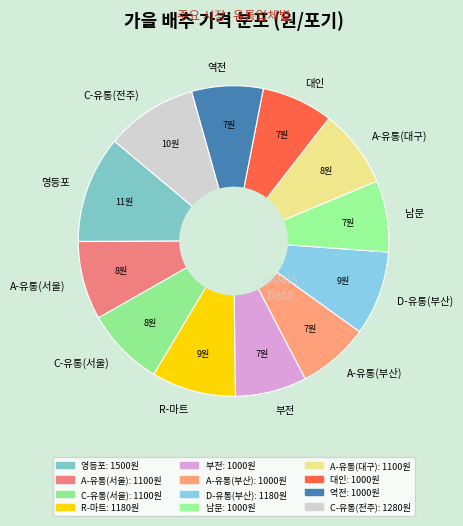

Which category has the biggest portion of the pie?

영등포